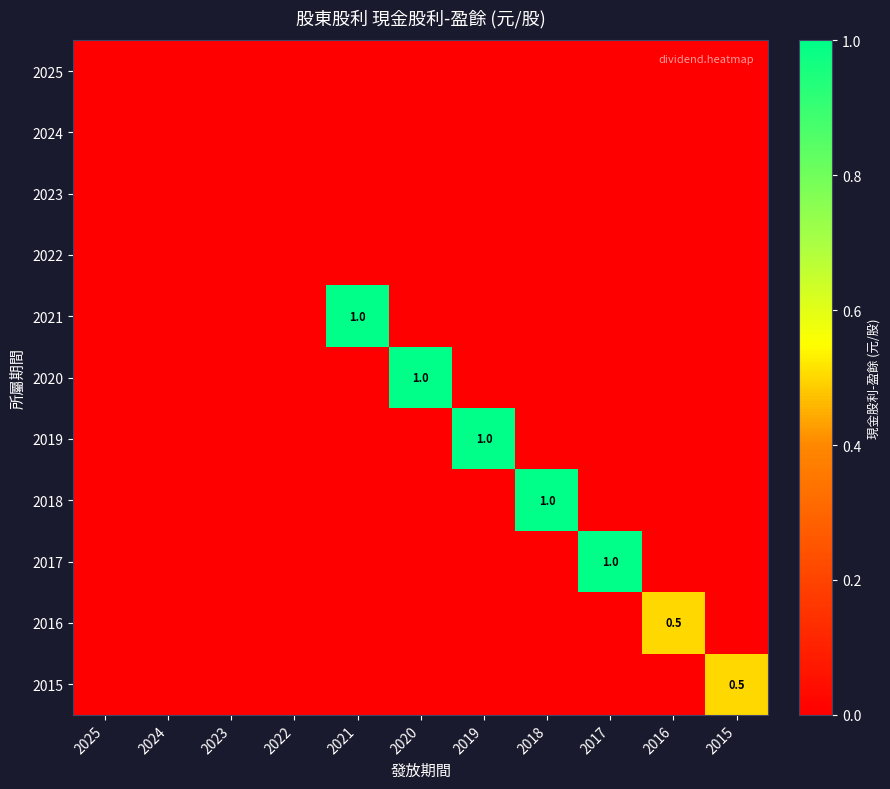

Where is 2016 nearest to the value 0?

2025